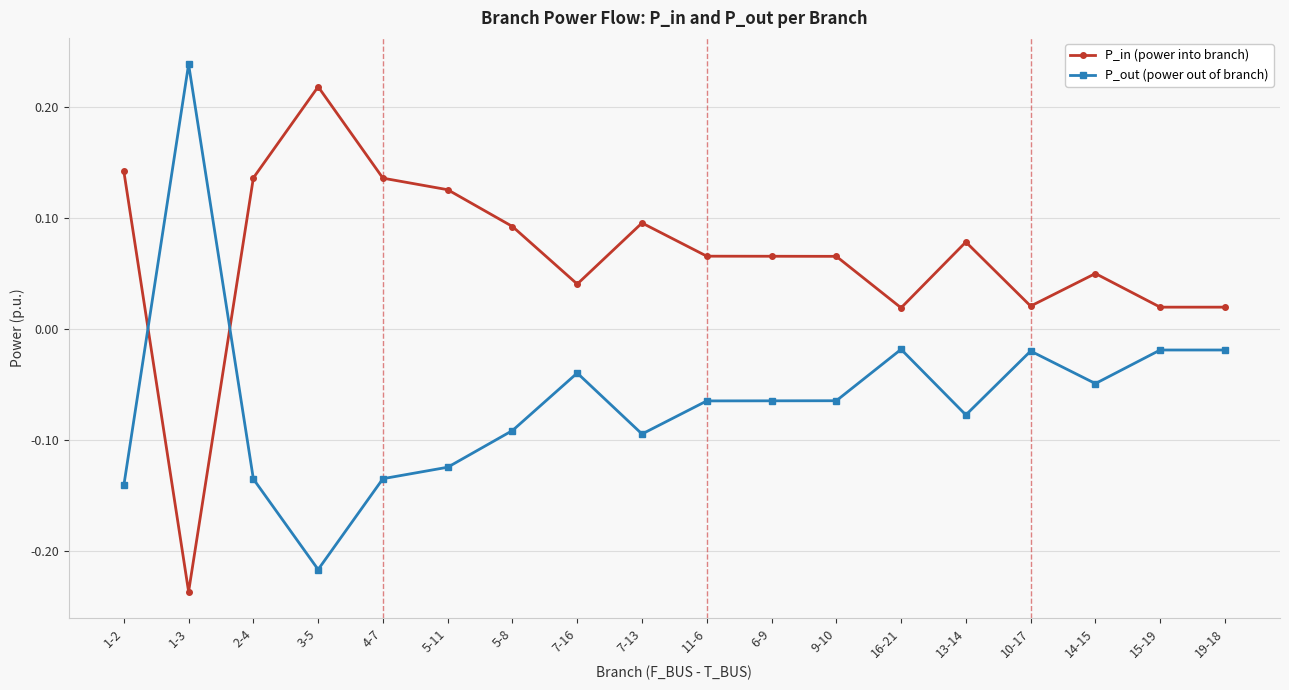

True or false: P_in (power into branch) and P_out (power out of branch) intersect in this chart.

True